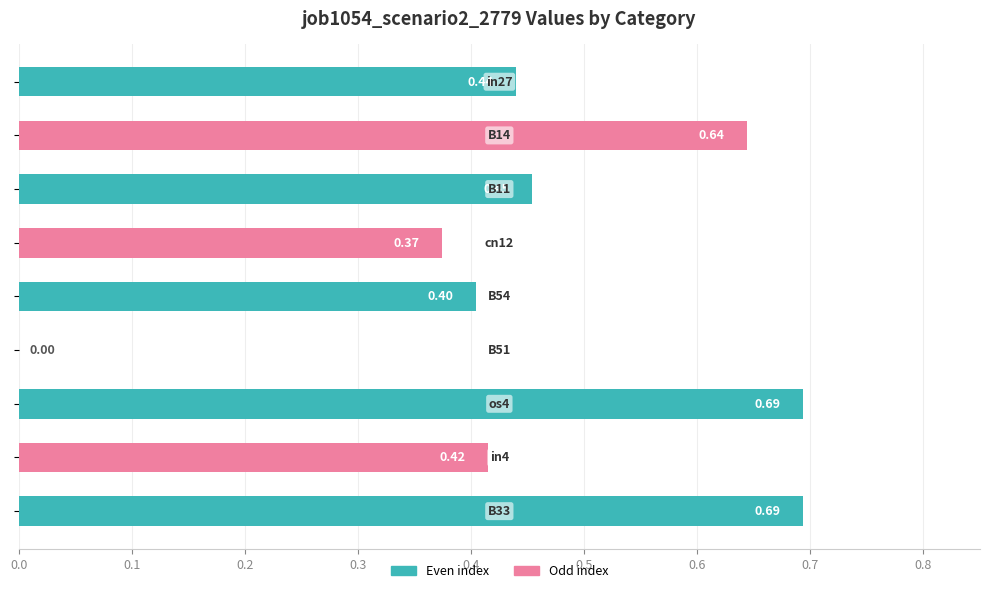

What is the sum of all values?

4.1